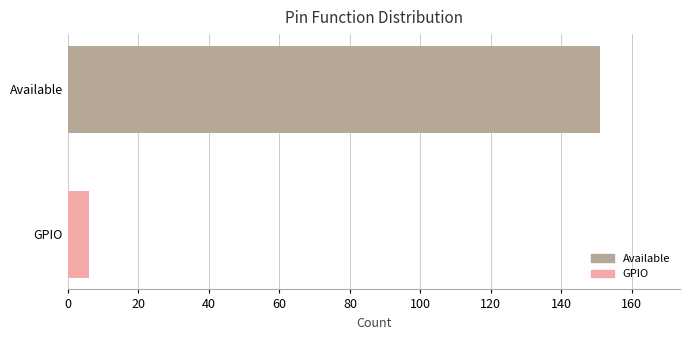

Where is the data nearest to the value 78?

GPIO